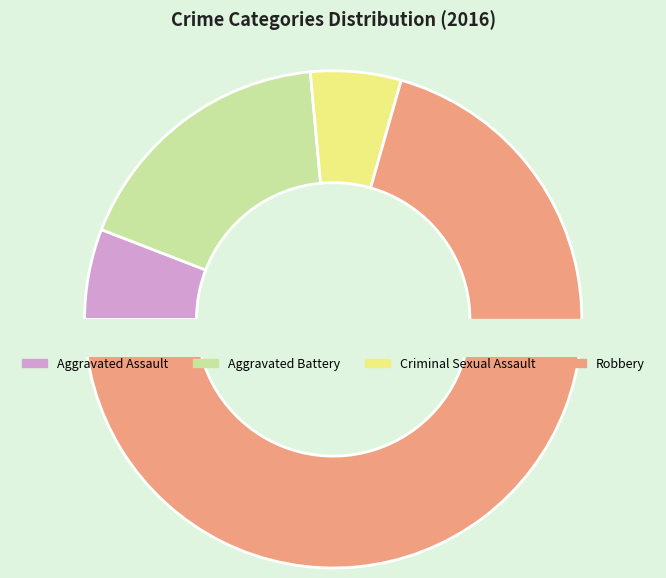

Count the number of slices in the pie.

4